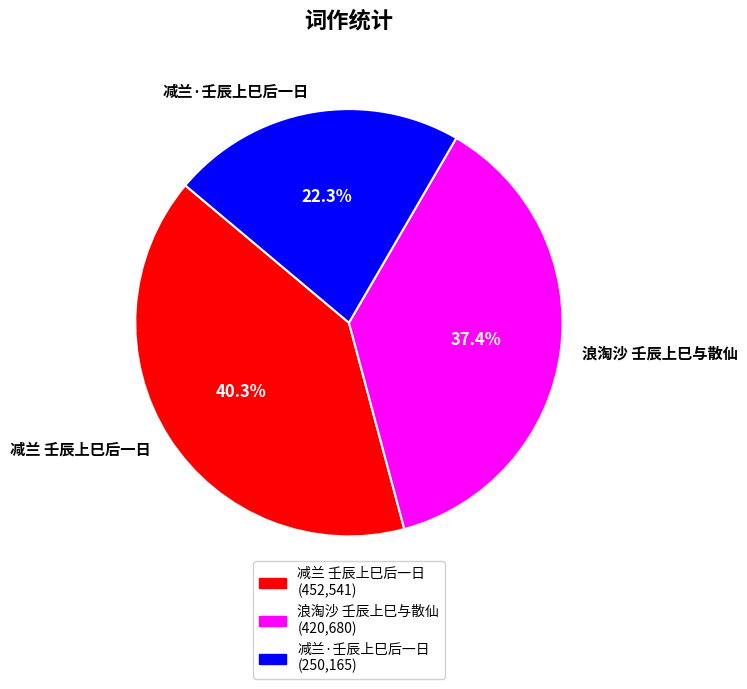

Is there a majority slice in this chart?

No